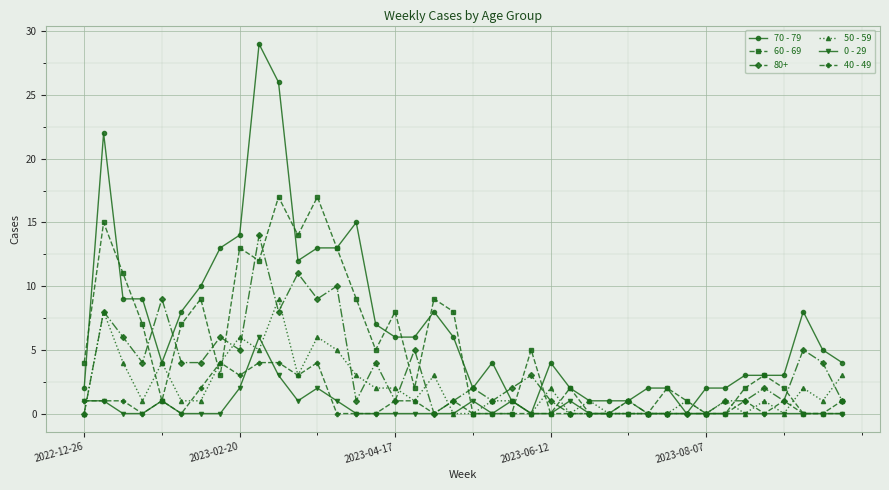

Is this an area chart (filled region under the line)?

No